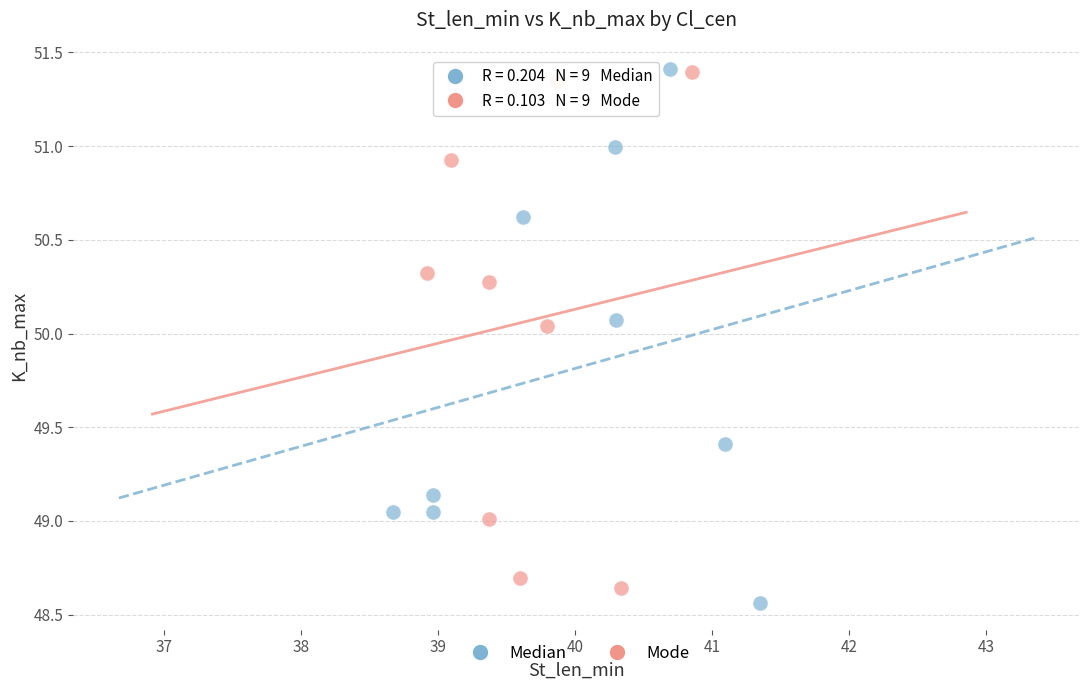

What are all the series names shown in the legend?

Median, Mode